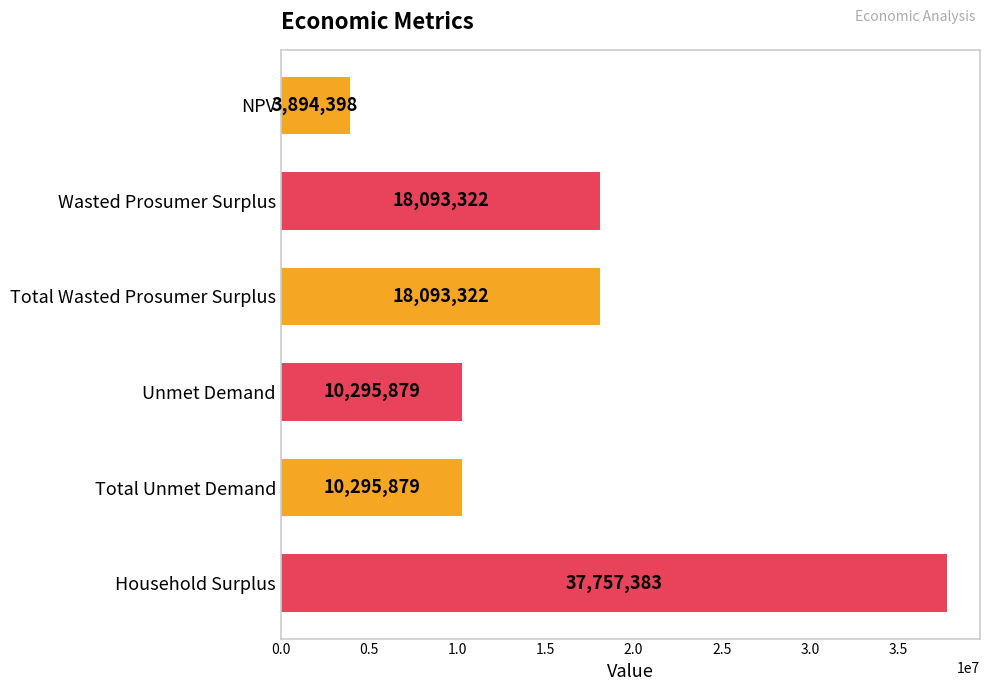

The value at Household Surplus is 37757383.2. True or false?

True